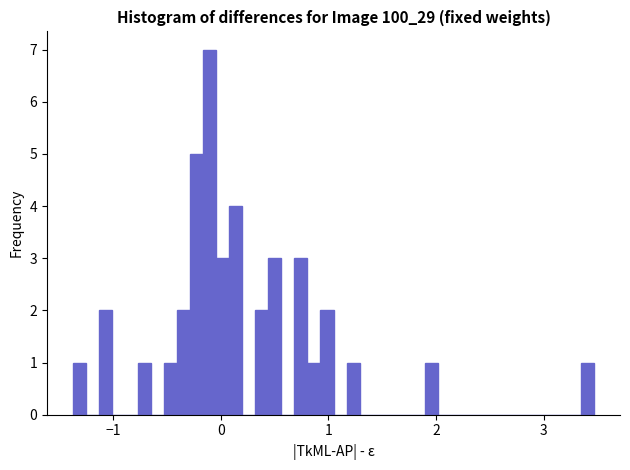

Read against the x-axis, roughly where is the centre of the tallest bar?

-0.1